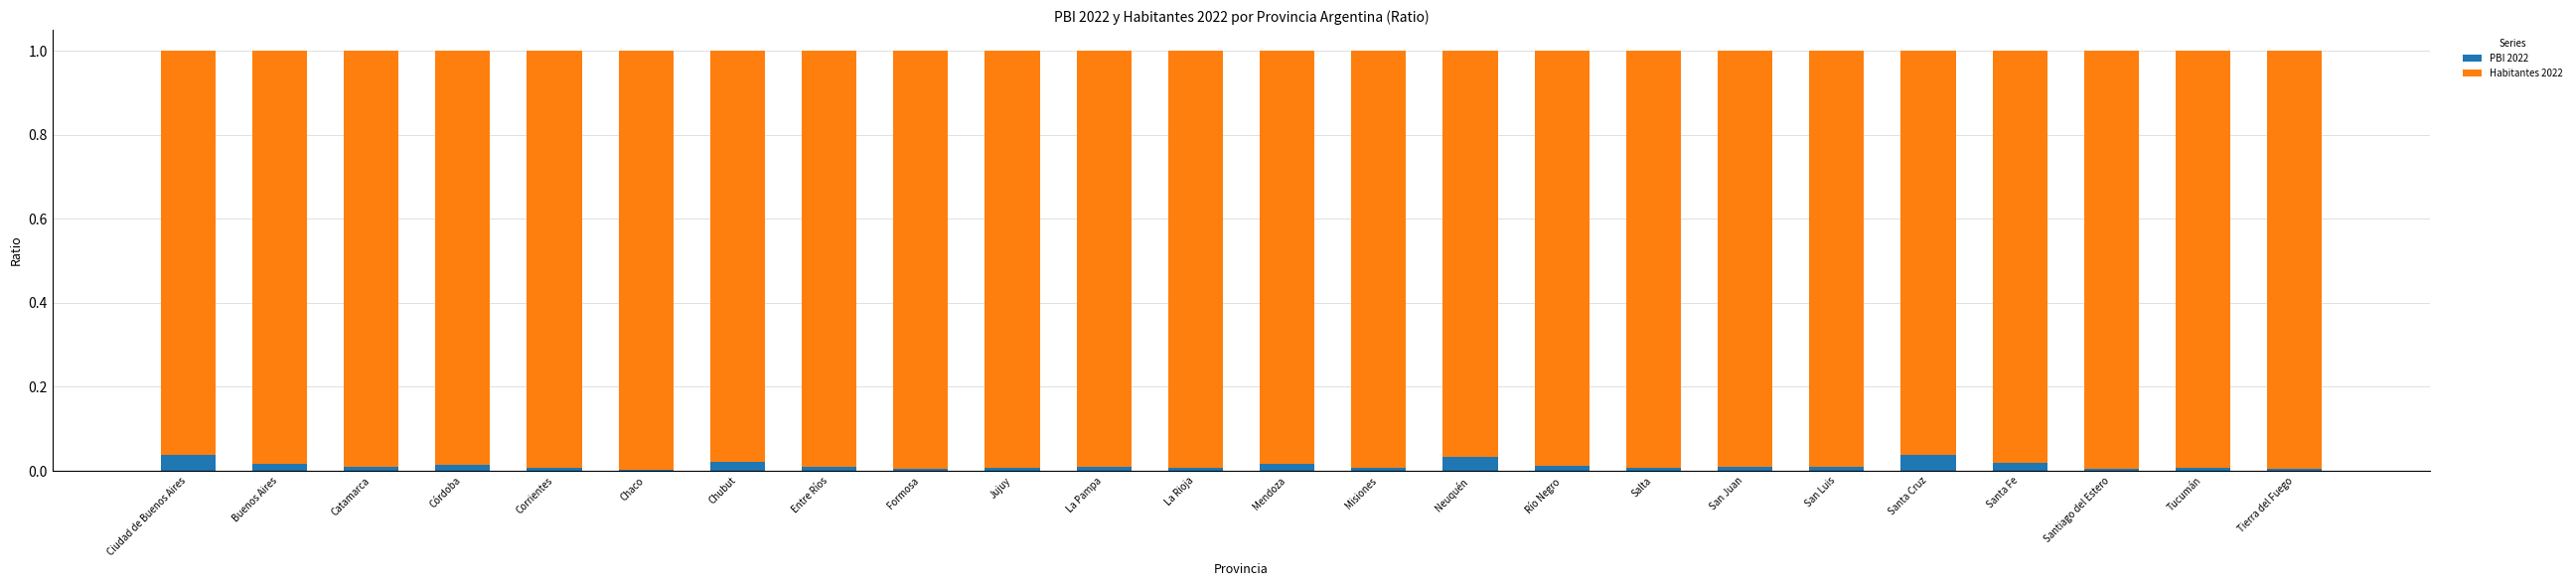

The PBI 2022 series shows 0.0 at Chaco. True or false?

True